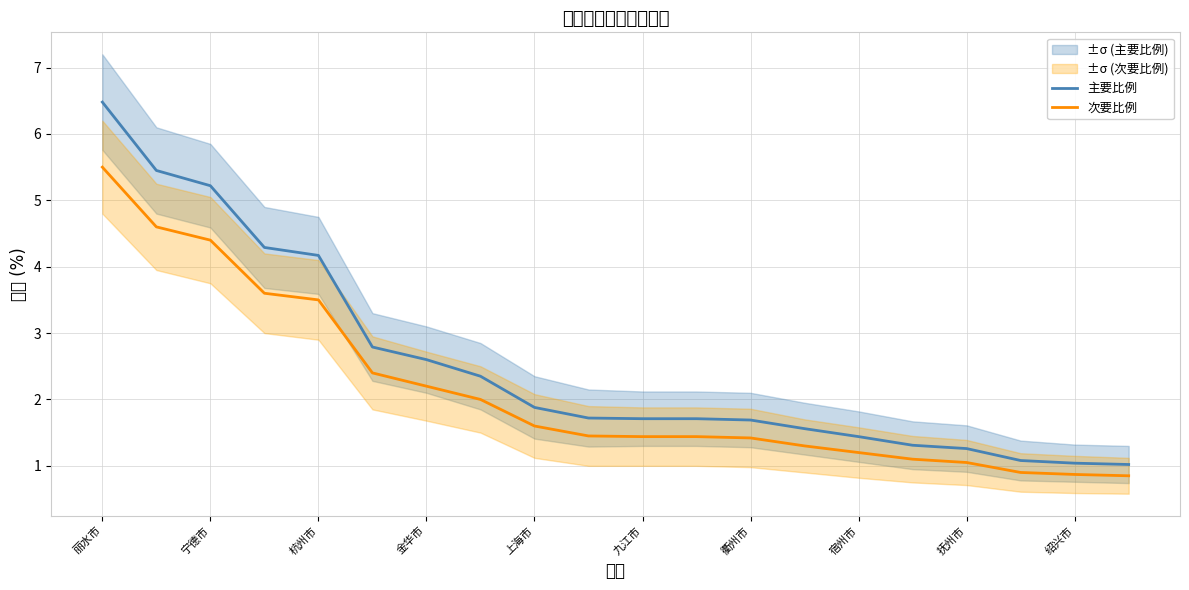

How many series are shown in this chart?

2